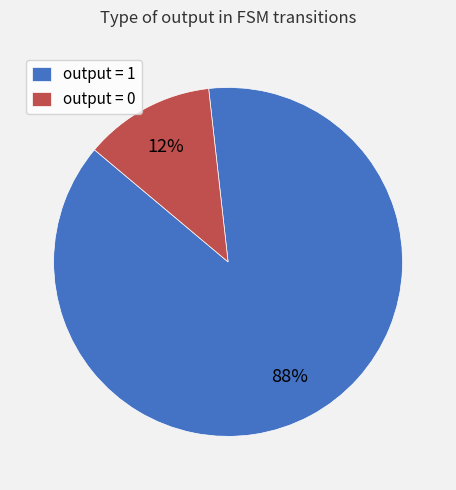

Does any single category account for the majority?

Yes